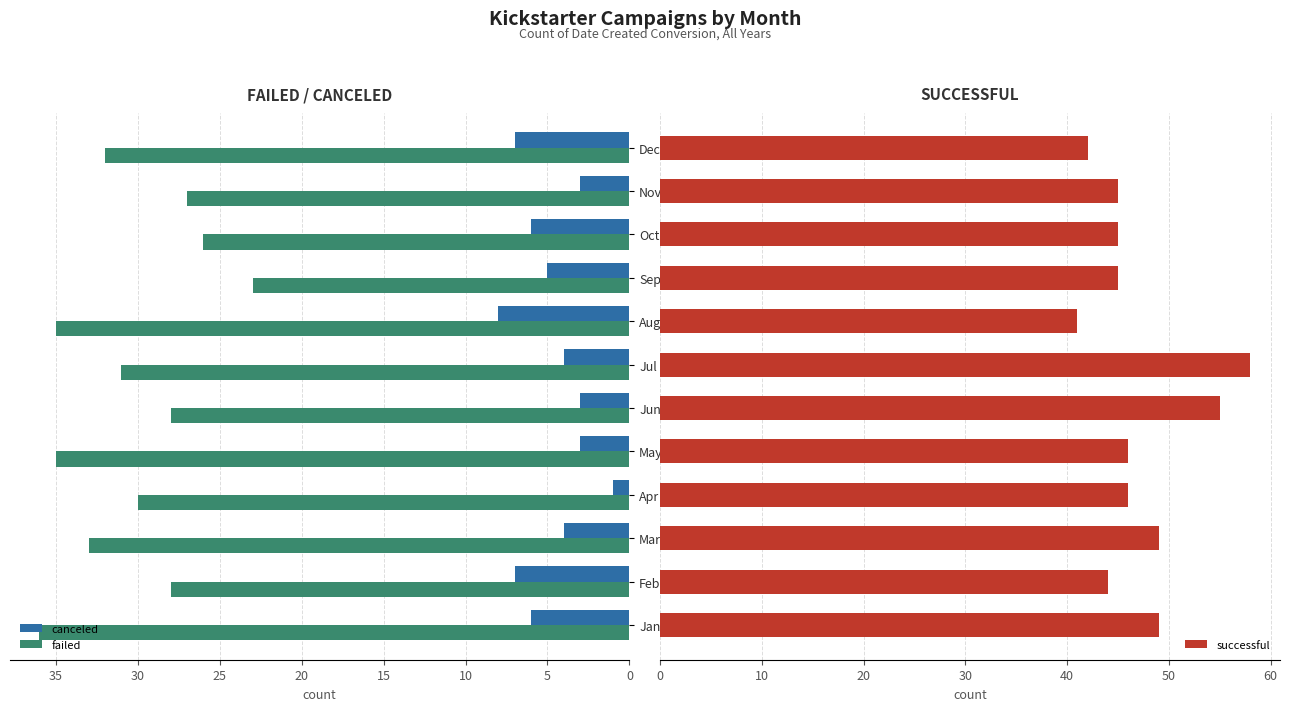

What is the maximum value shown in the chart?

58